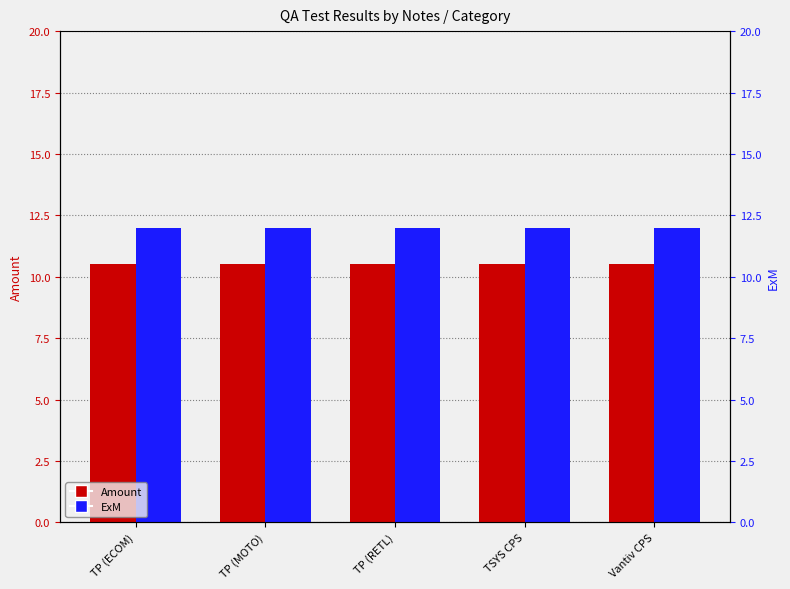

What is the average value of the Amount series?

10.5